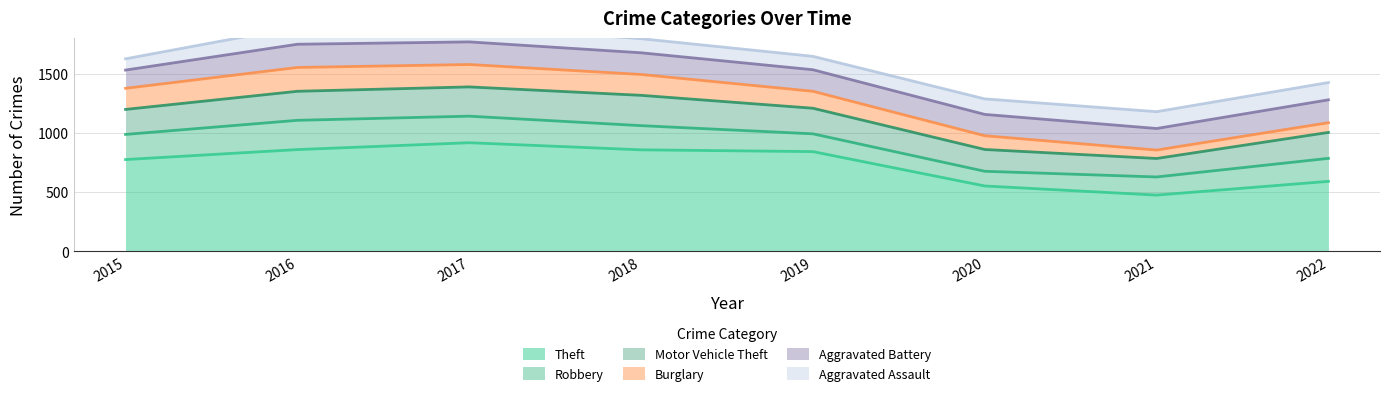

Between which two adjacent categories do Robbery and Motor Vehicle Theft first intersect?

2016 and 2017